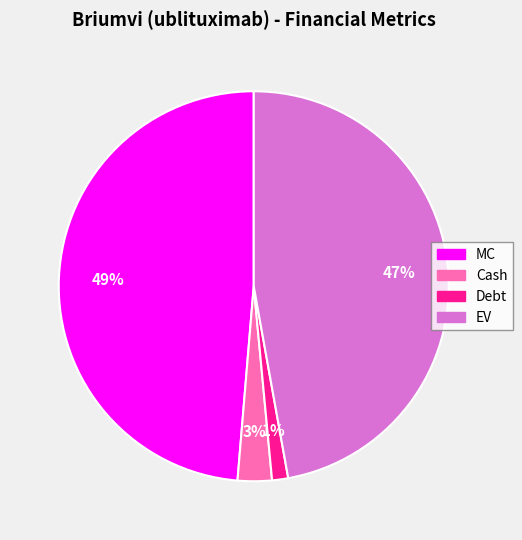

Is it true that Debt is 11% of the pie?

False